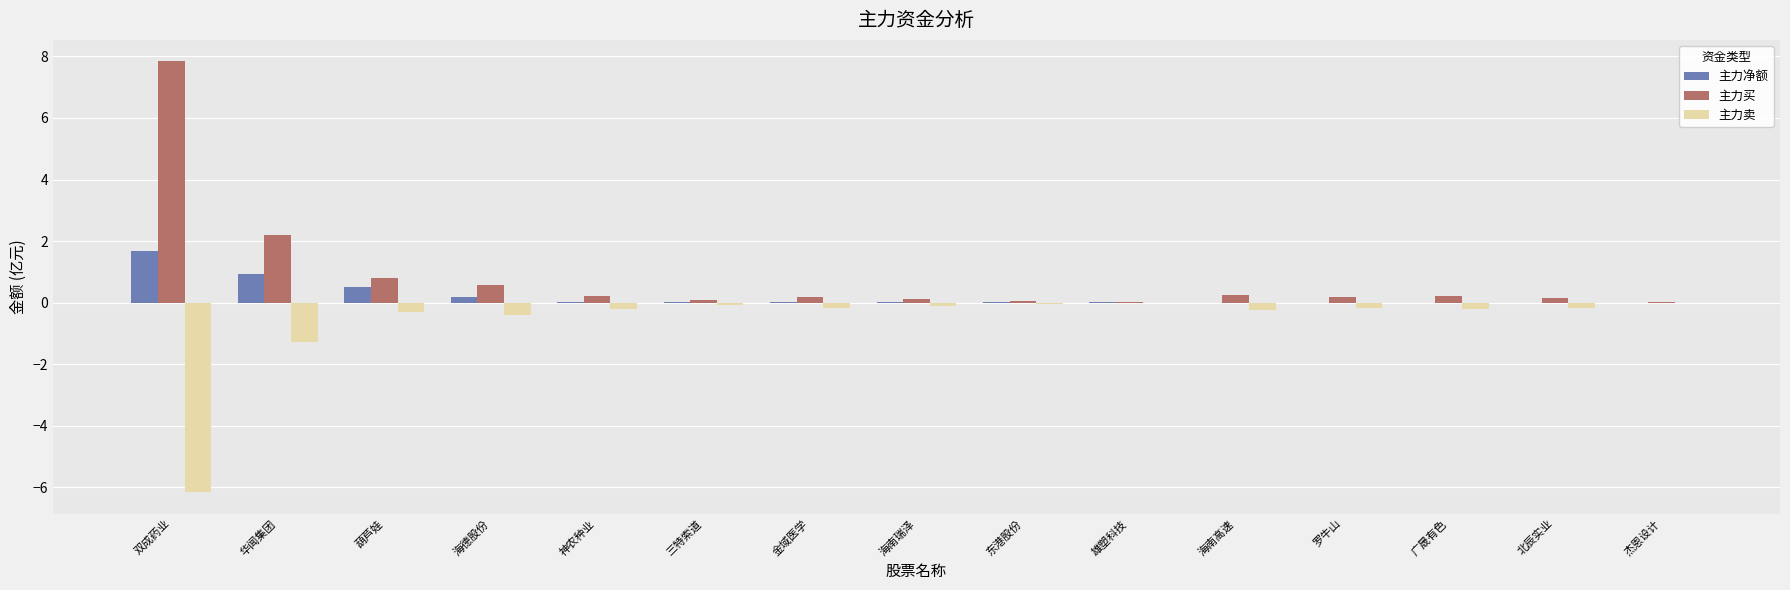

What is the maximum value shown in the chart?

7.8